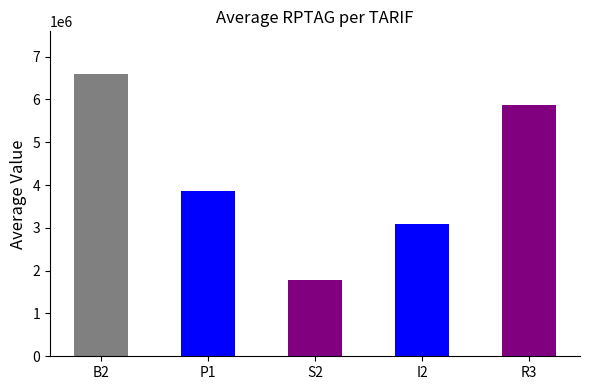

At which category does the chart reach its minimum across all series?

S2